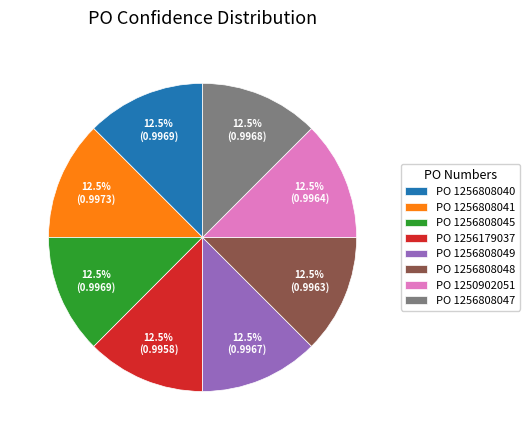

Does PO 1256808040 represent more than half of the total?

No